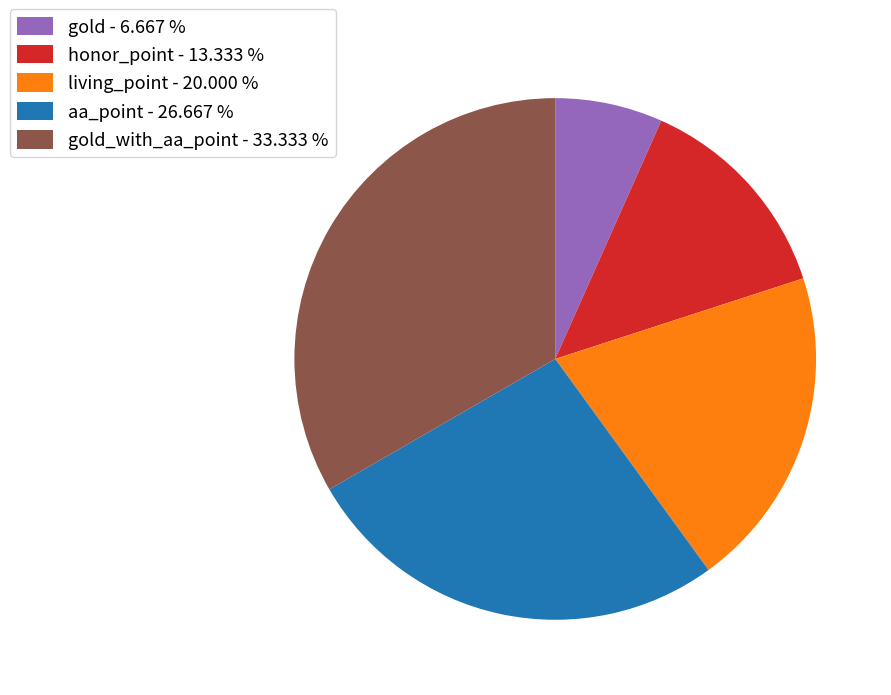

Rank the categories by value from highest to lowest.

gold_with_aa_point - 33.333 %, aa_point - 26.667 %, living_point - 20.000 %, honor_point - 13.333 %, gold - 6.667 %